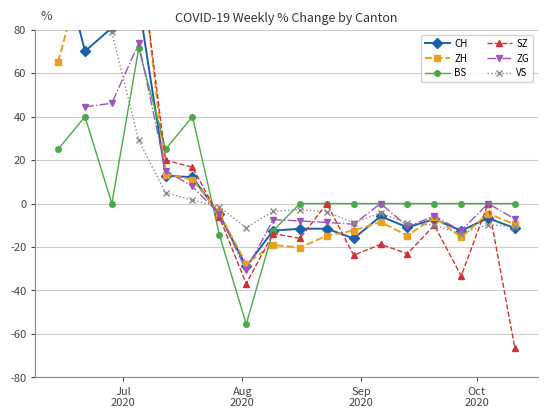

What is the smallest value displayed?

-66.7